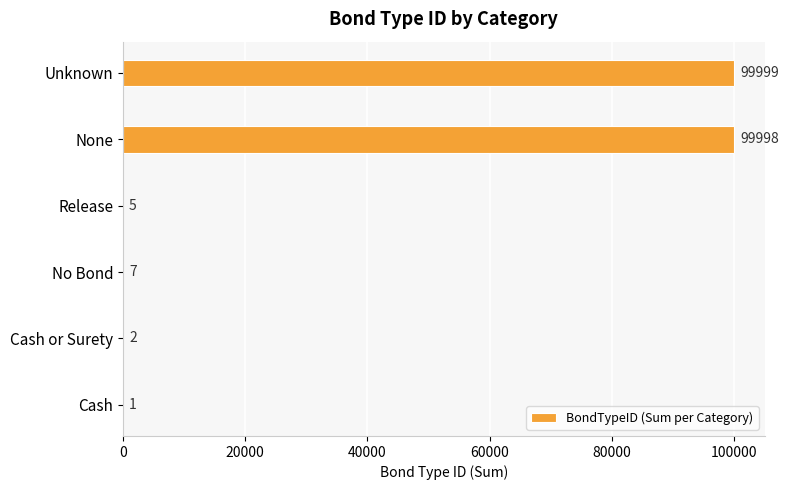

What is the sum of all values?

200012